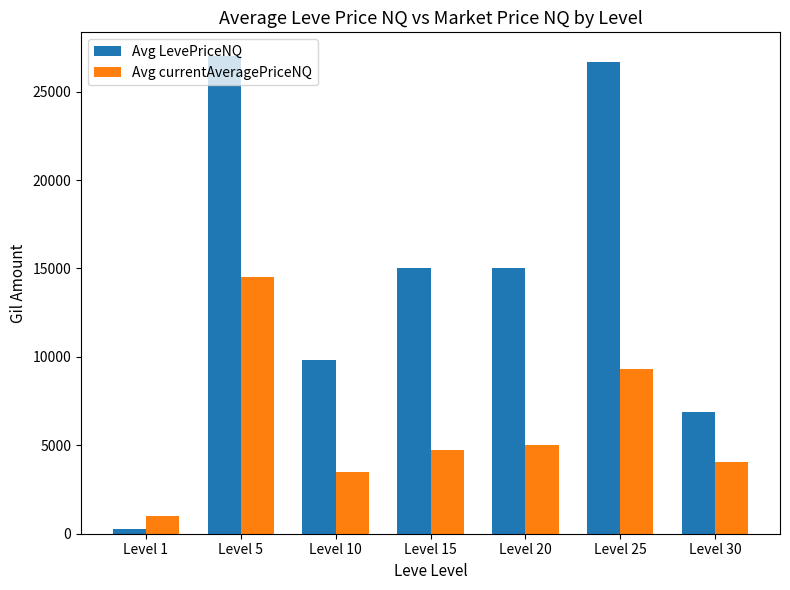

What is the difference between the Avg LevePriceNQ values at Level 1 and Level 25?

26376.1